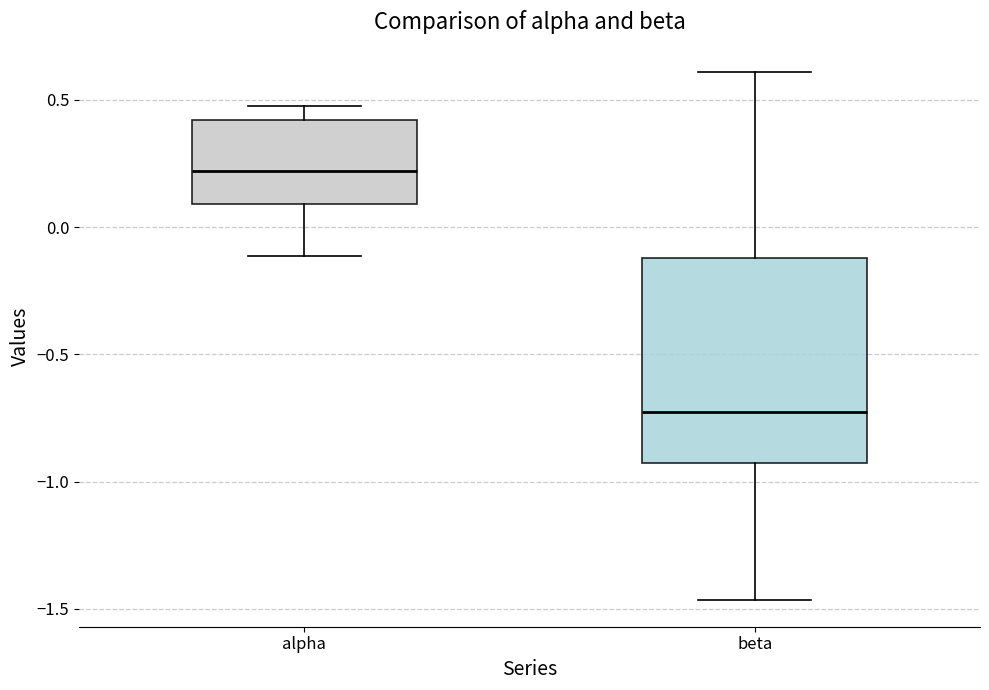

Where is the upper edge of the box for beta on the y-axis? The values are not printed on the chart, so give them approximately, as read against the axis.

-0.10